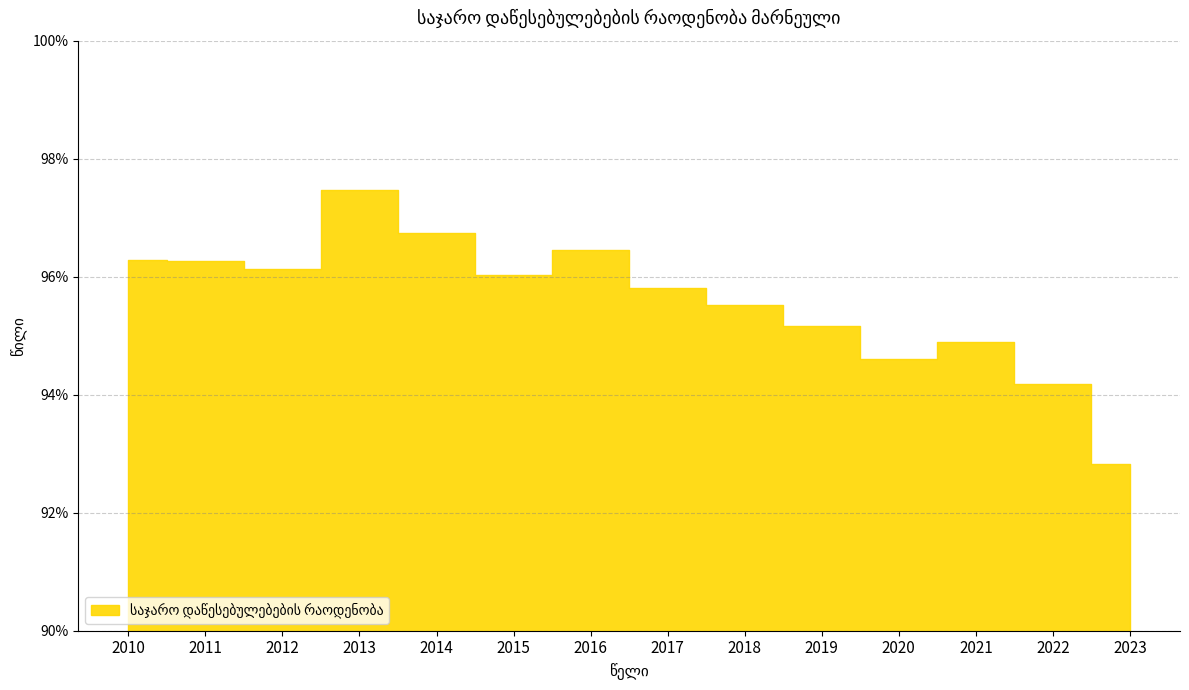

At which label is the value closest to 0?

2023